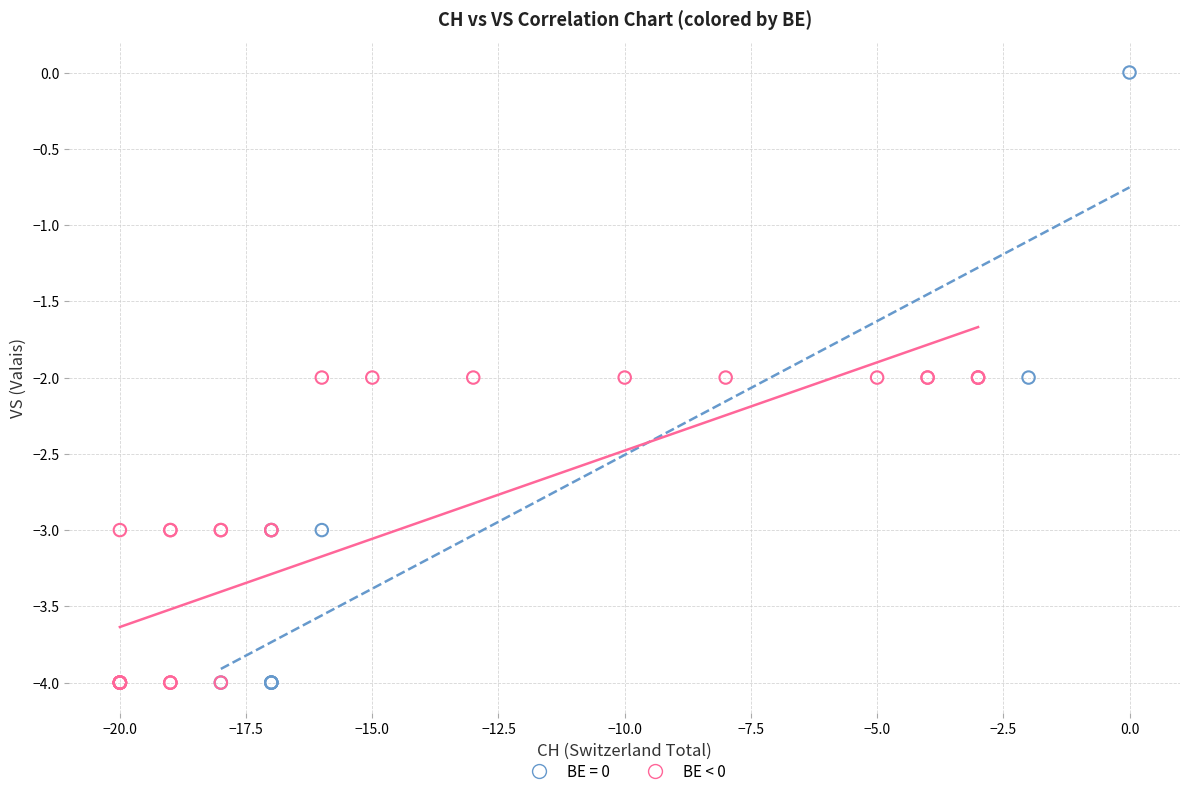

Which series has the largest Y range (max minus min)?

BE = 0